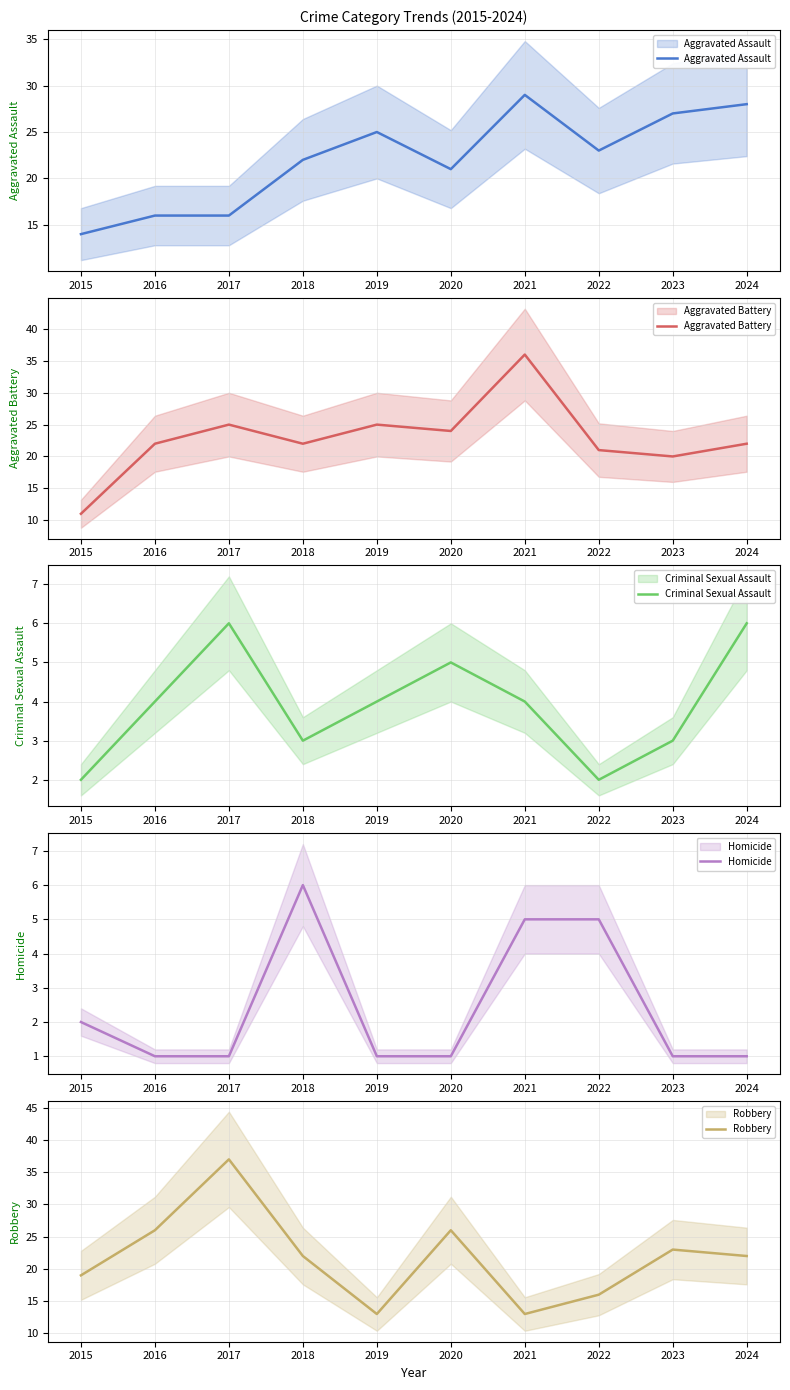

Where does the Criminal Sexual Assault series first go above 4?

2017